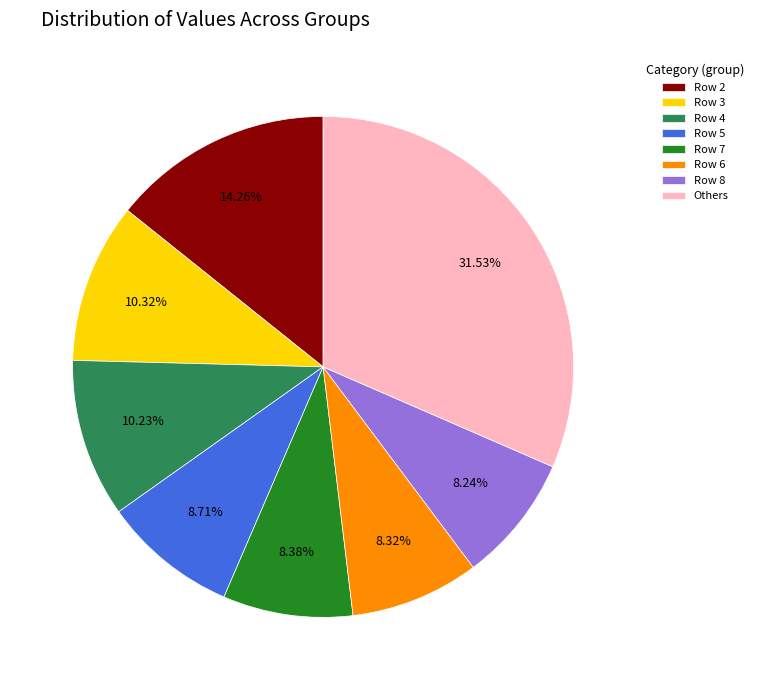

Count the number of slices in the pie.

8